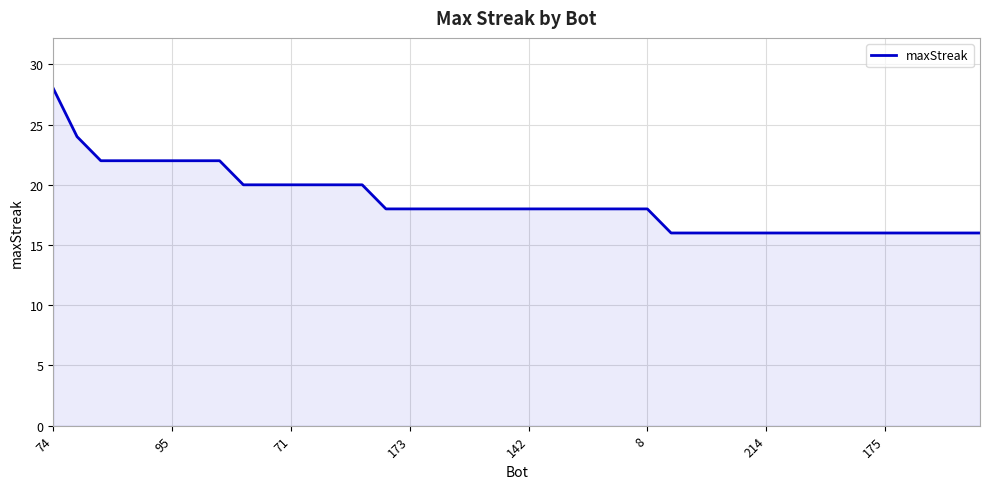

What is the smallest value displayed?

16